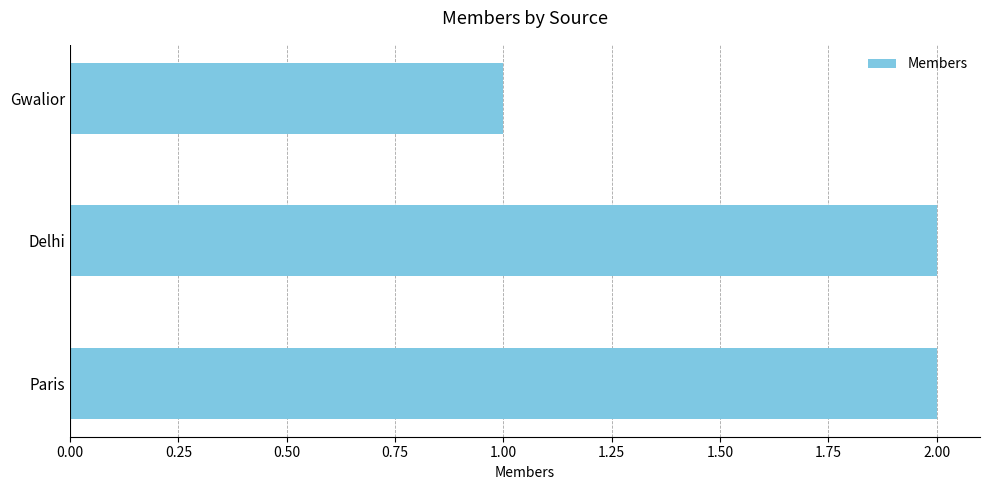

Reading top to bottom, transcribe all the data shown in this chart.

1	2	2